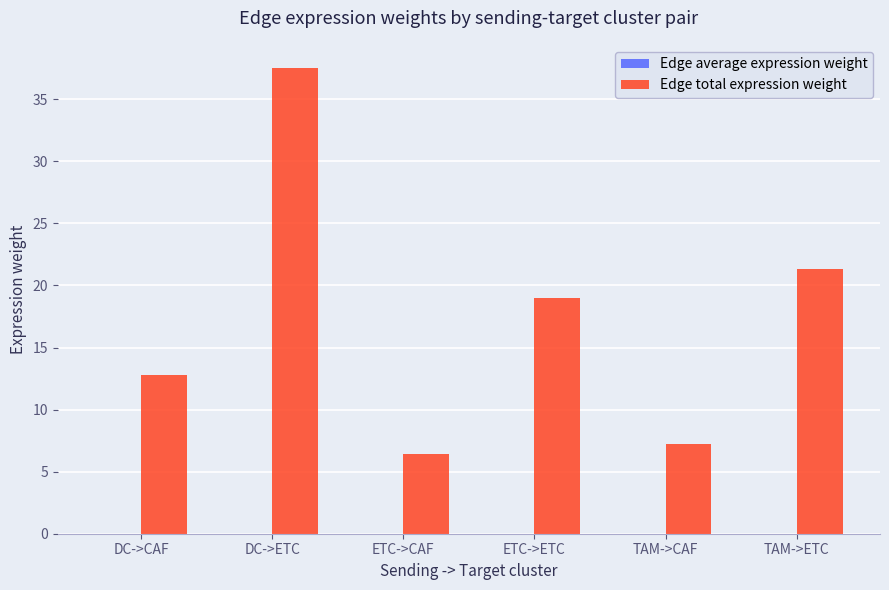

What is the maximum value shown in the chart?

37.5